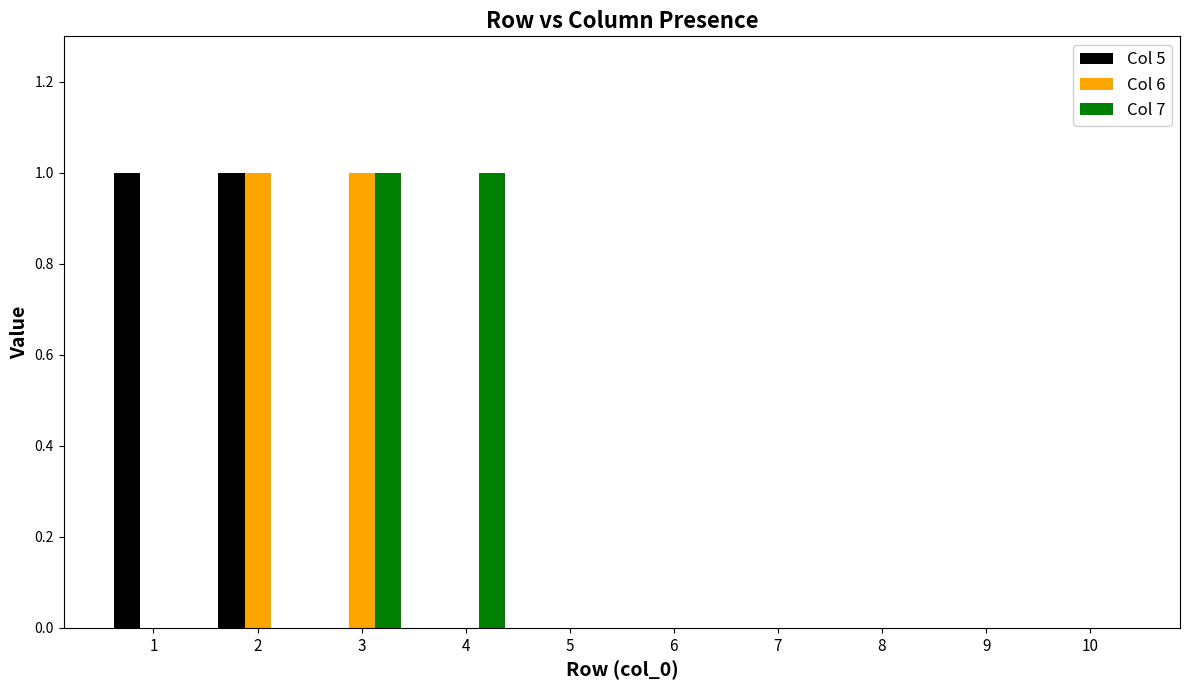

Are the bars grouped side by side (vs. stacked)?

Yes